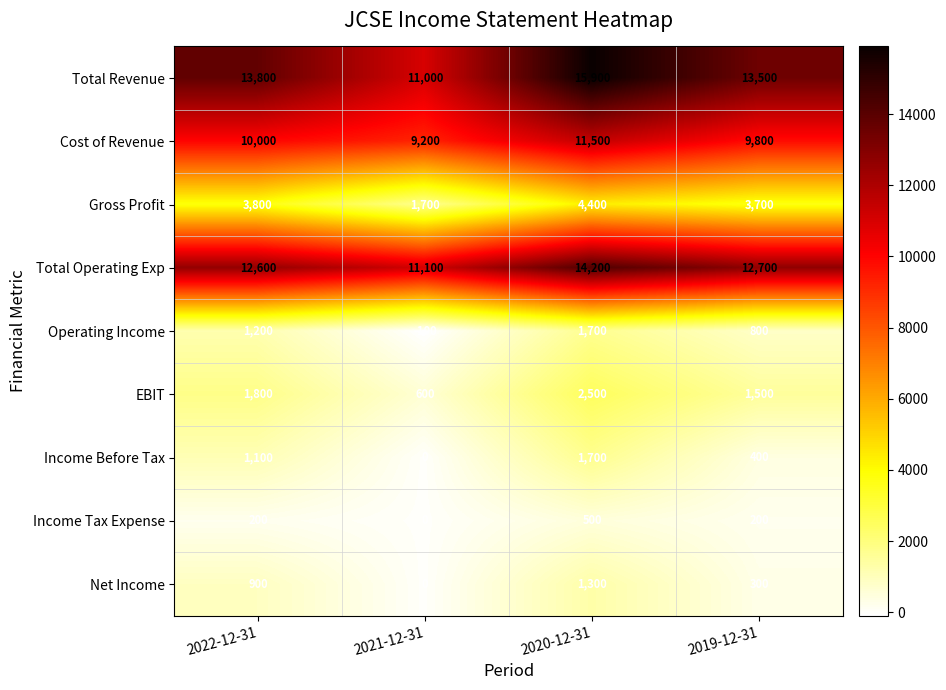

The value of Operating Income at 2020-12-31 is 1700. True or false?

True